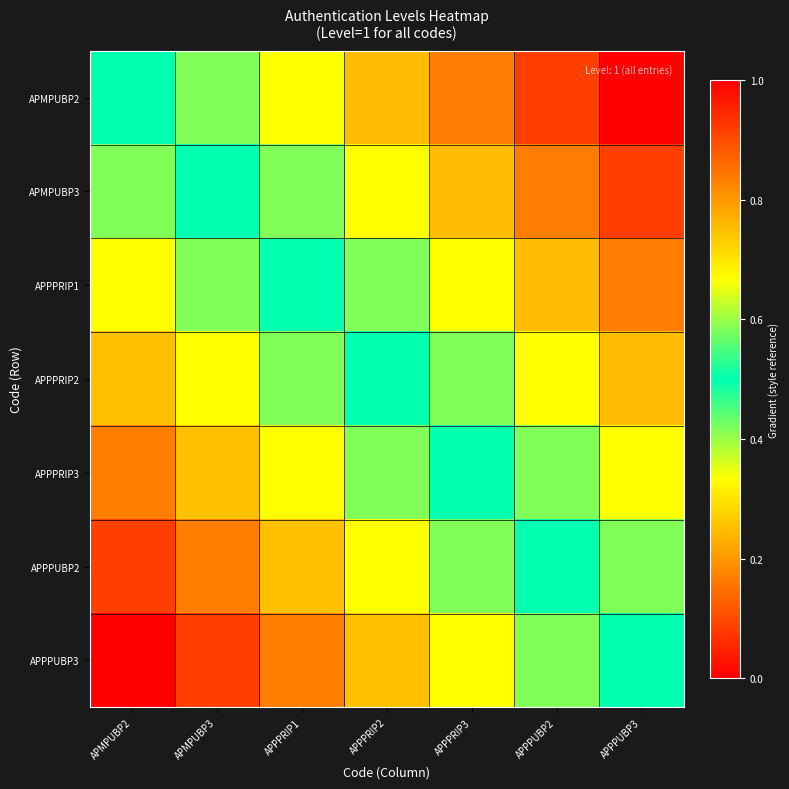

At which category is the sum across all series the highest?

APPPUBP3